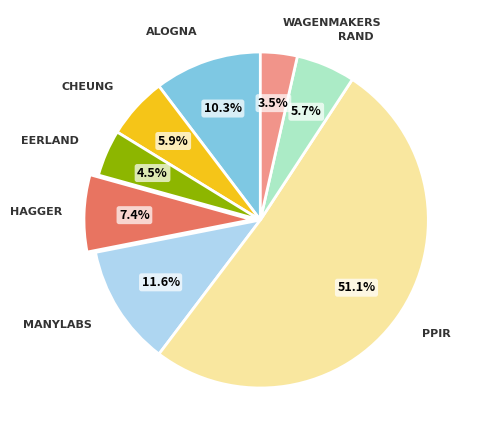

Does any single category account for the majority?

Yes